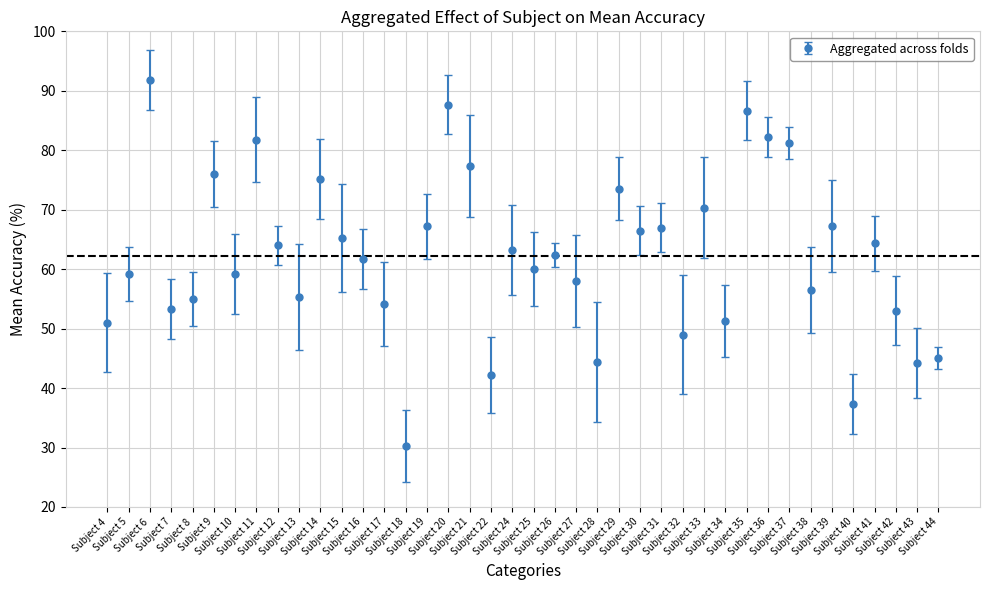

True or false: there are more than 0 points higher than both neighbors.

True